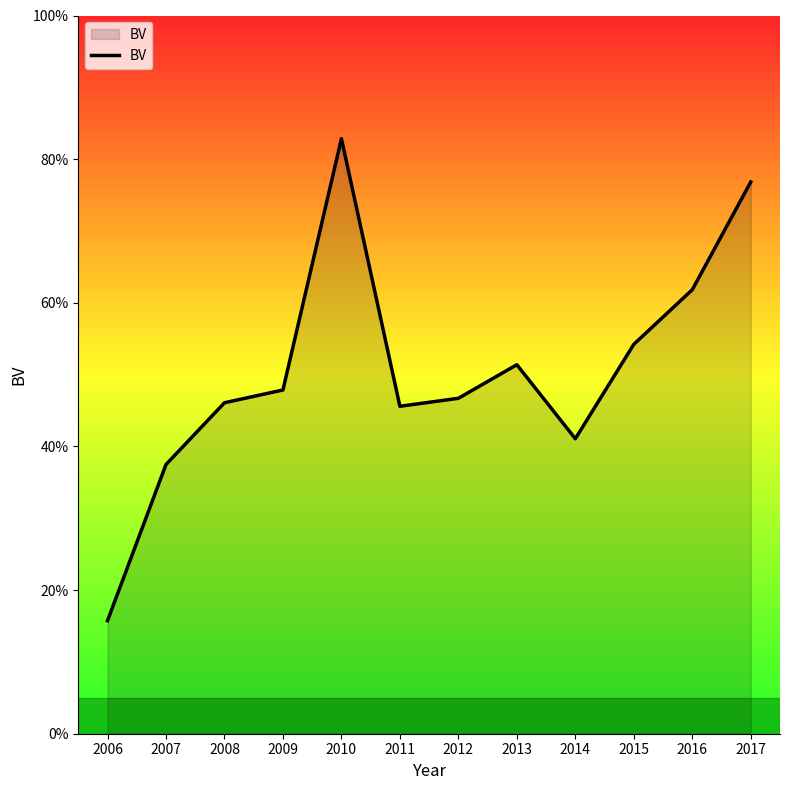

Where is the data nearest to the value 49?

2009